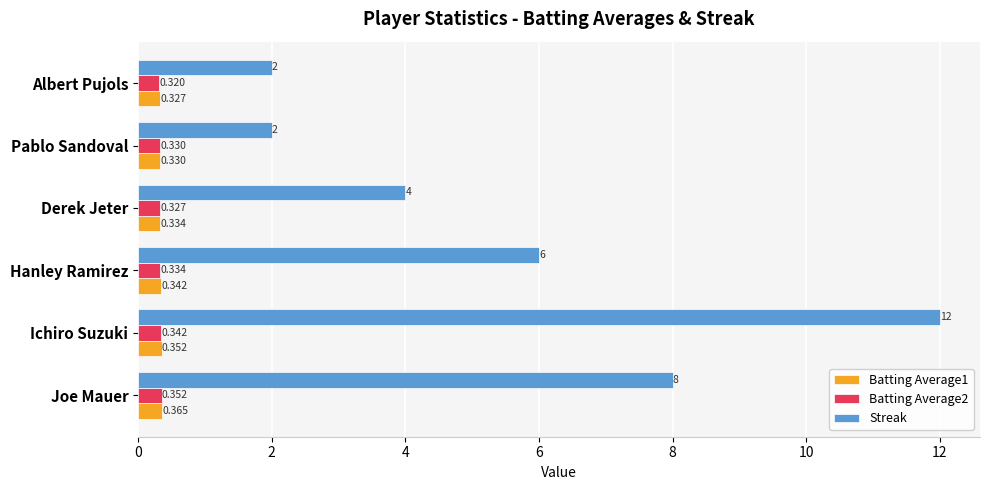

Between Ichiro Suzuki and Hanley Ramirez, which series saw the biggest shift?

Streak